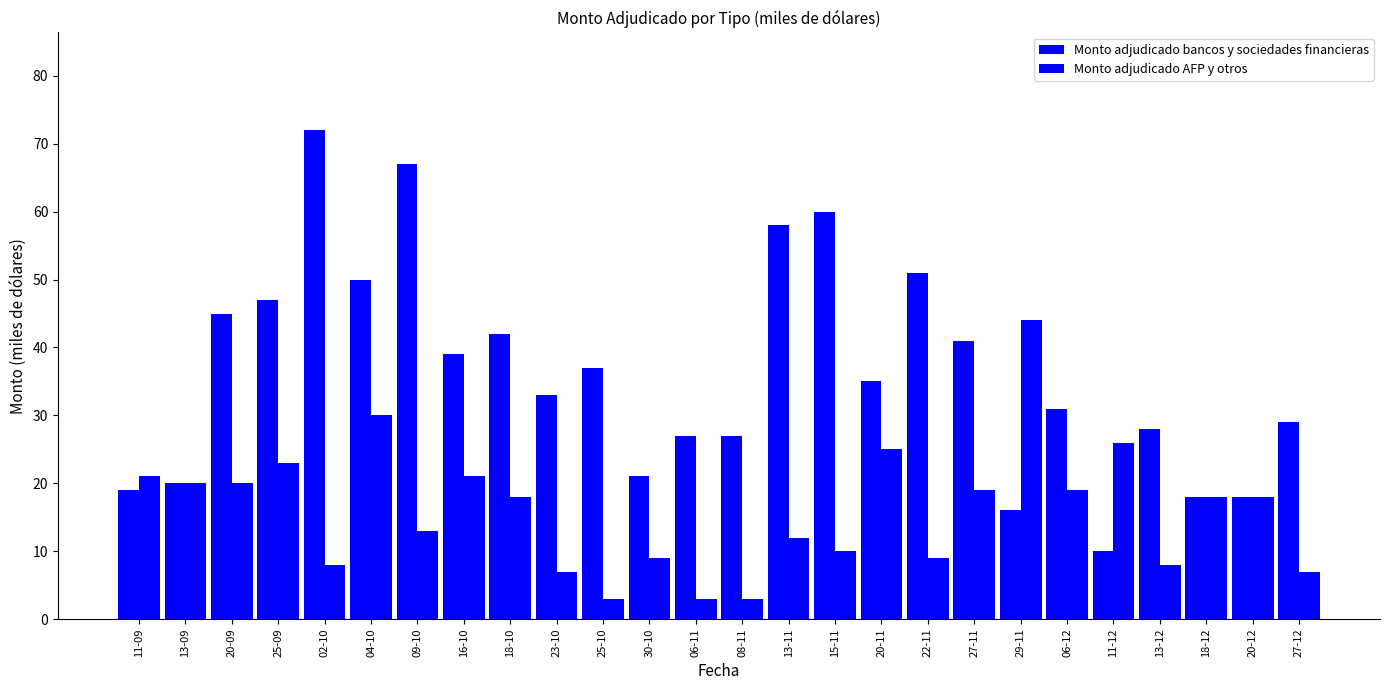

Reading left to right, transcribe all the data shown in this chart.

Monto adjudicado bancos y sociedades financieras: 11-09=19	13-09=20	20-09=45	25-09=47	02-10=72	04-10=50	09-10=67	16-10=39	18-10=42	23-10=33	25-10=37	30-10=21	06-11=27	08-11=27	13-11=58	15-11=60	20-11=35	22-11=51	27-11=41	29-11=16	06-12=31	11-12=10	13-12=28	18-12=18	20-12=18	27-12=29
Monto adjudicado AFP y otros: 11-09=21	13-09=20	20-09=20	25-09=23	02-10=8	04-10=30	09-10=13	16-10=21	18-10=18	23-10=7	25-10=3	30-10=9	06-11=3	08-11=3	13-11=12	15-11=10	20-11=25	22-11=9	27-11=19	29-11=44	06-12=19	11-12=26	13-12=8	18-12=18	20-12=18	27-12=7